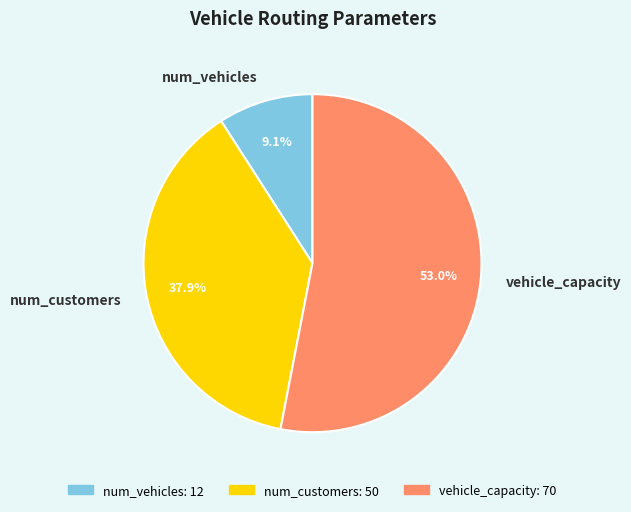

To the nearest percent, what percentage of the pie is num_vehicles?

9%